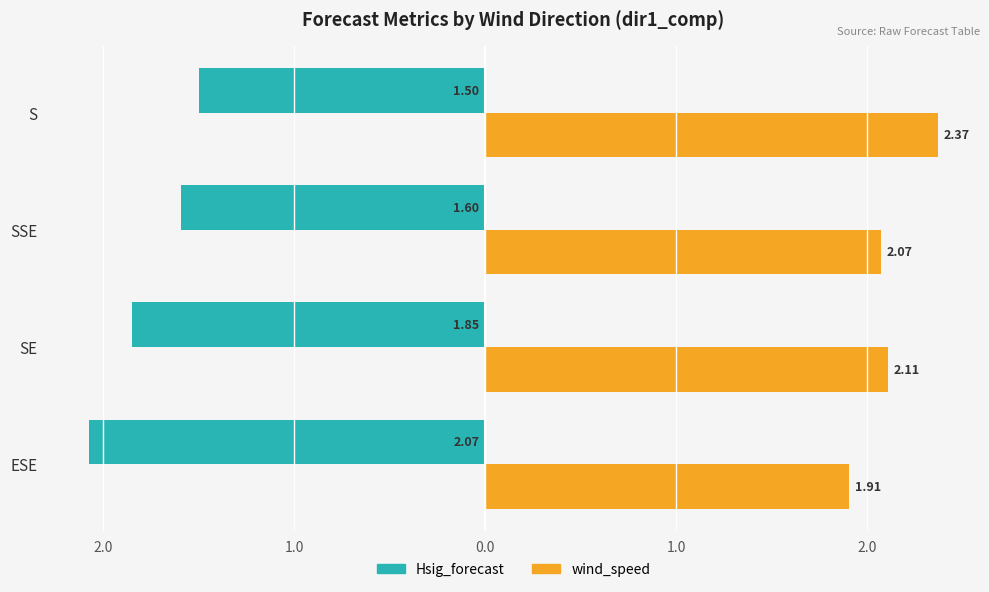

What are all the series names shown in the legend?

Hsig_forecast, wind_speed